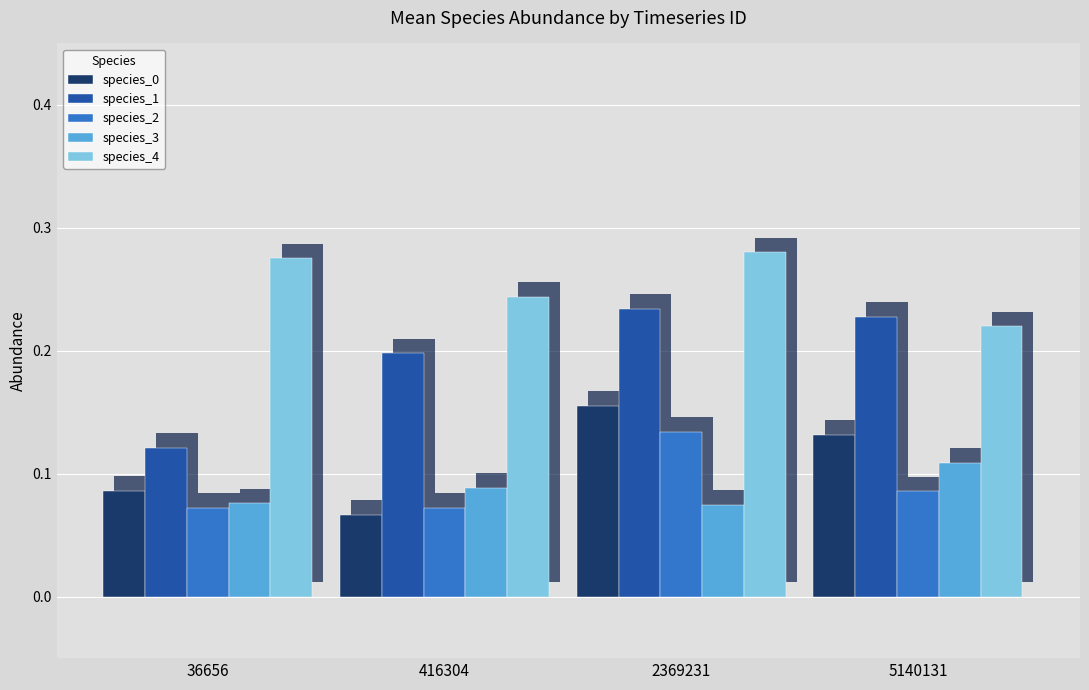

What is the sum of the species_3 values at 2369231 and 416304?

0.2